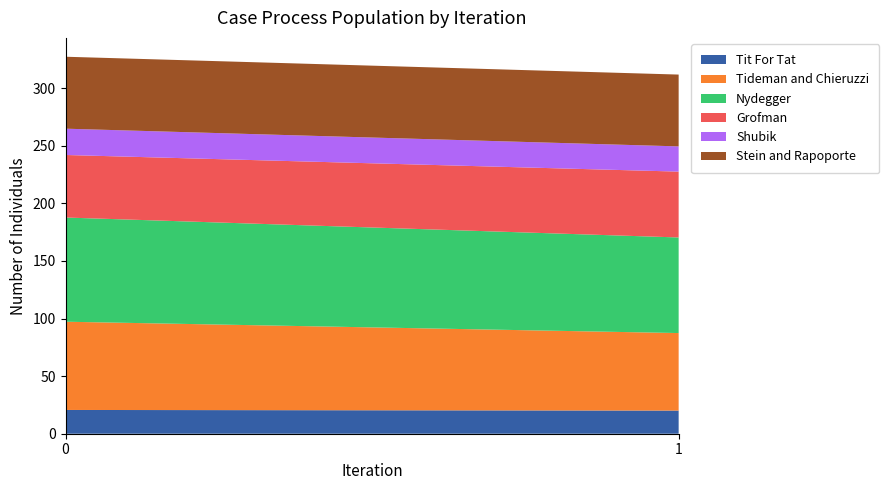

Reading left to right, list all the values displayed in this chart.

col_1: 0=20.6	1=20.1
col_2: 0=76.6	1=67.3
col_3: 0=90.5	1=83.0
col_4: 0=54.3	1=57.2
col_5: 0=22.8	1=21.9
col_6: 0=62.4	1=62.3